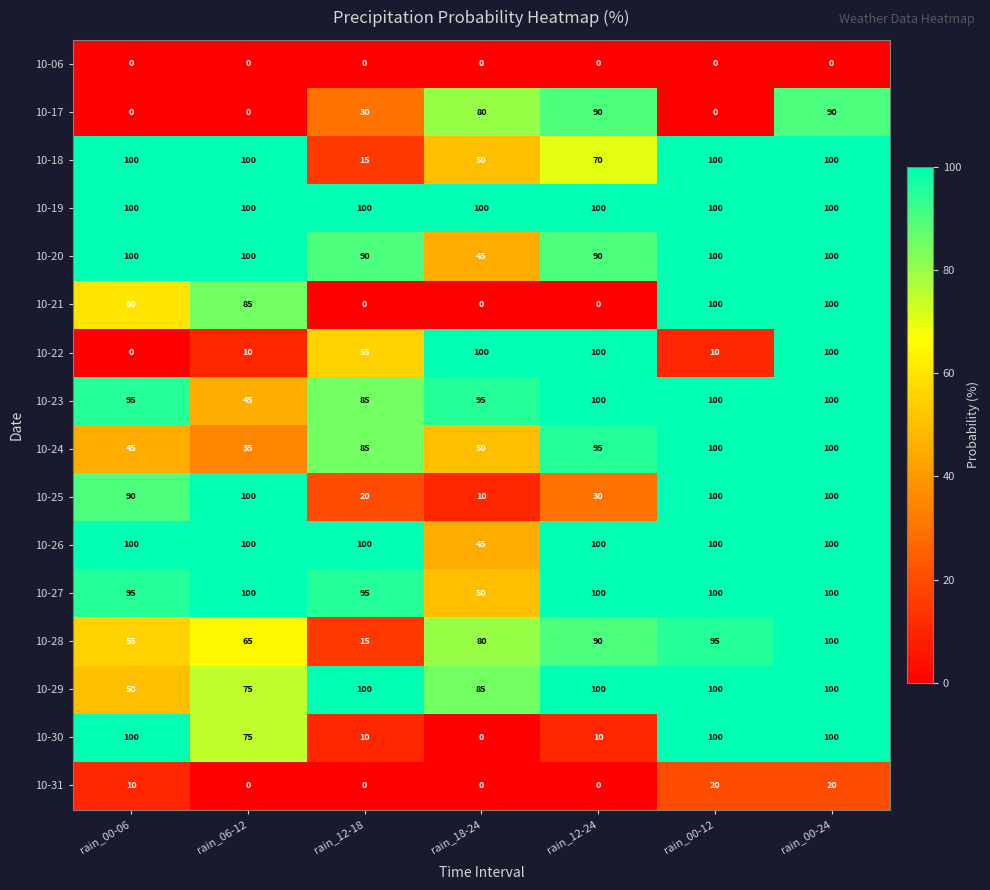

Where is 10-26 nearest to the value 72?

rain_18-24